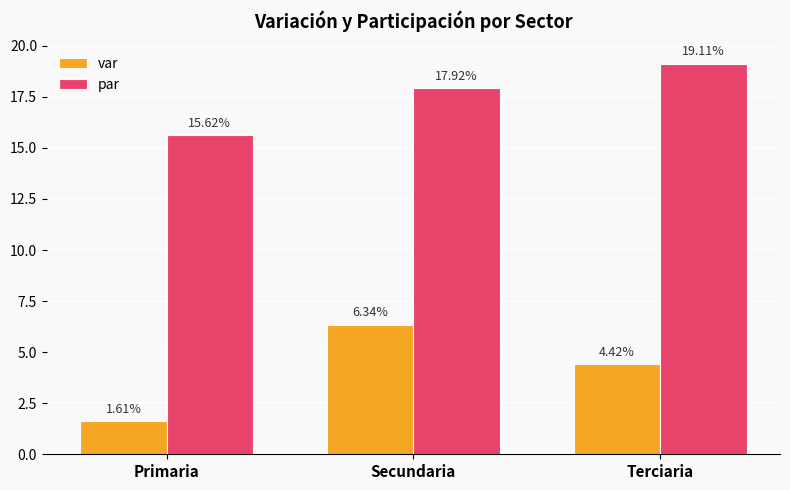

What is the spread (max minus min) of values at Primaria?

14.0